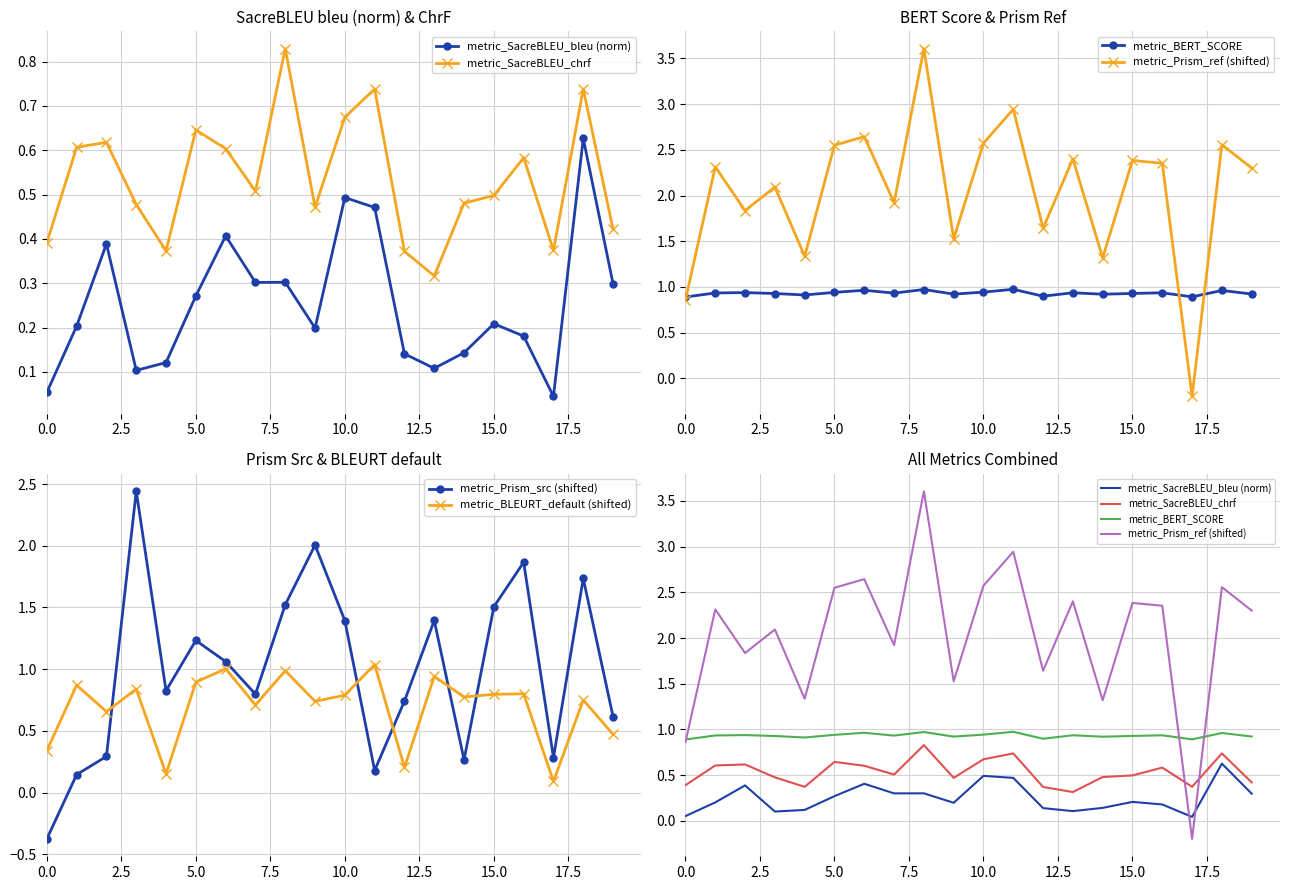

In metric_BLEURT_default (shifted), how many points are lower than both neighbors (excluding endpoints)?

7